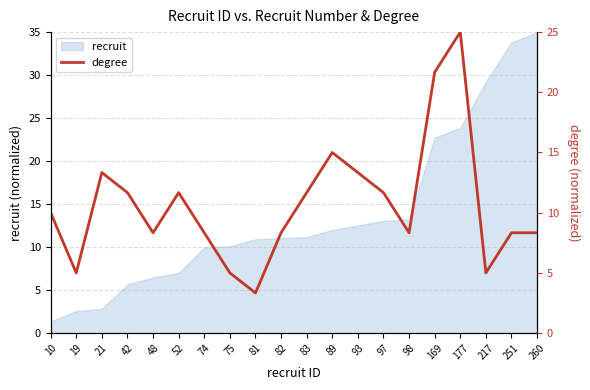

What is the minimum value shown in the chart?

3.3